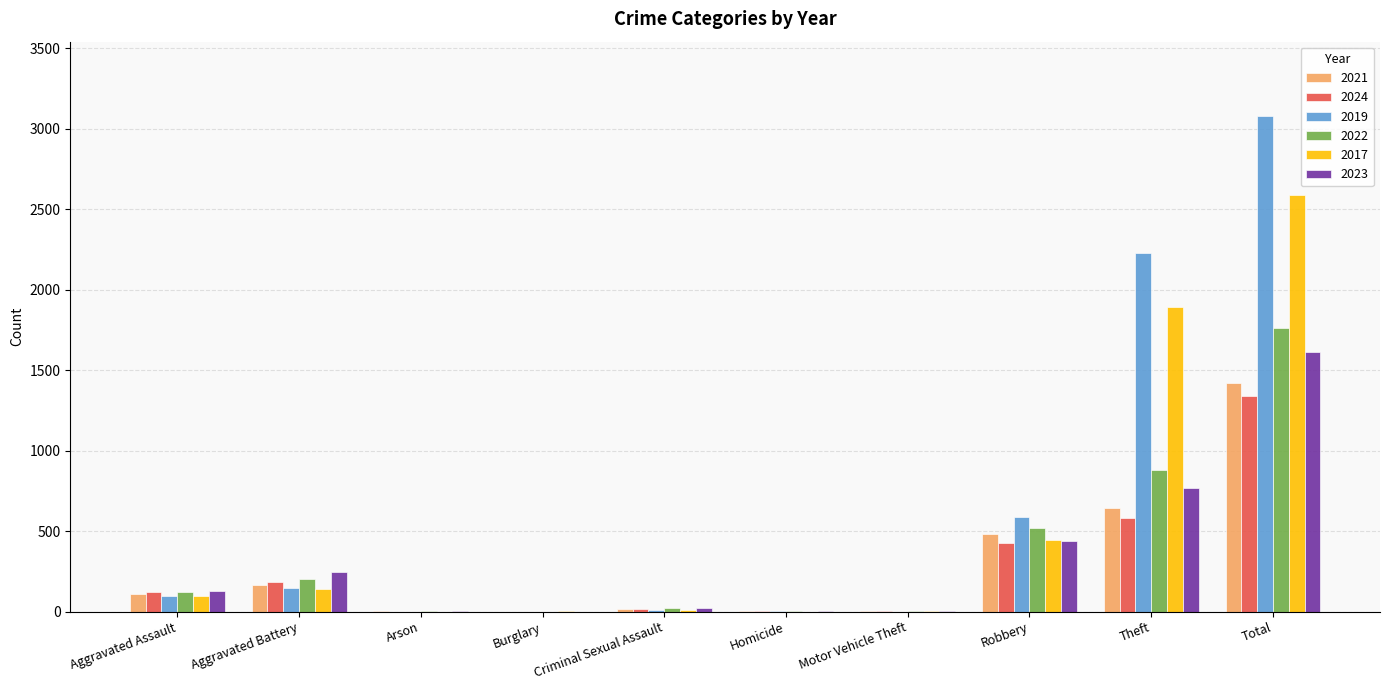

What is the sum of the 2019 values at Total and Criminal Sexual Assault?

3088